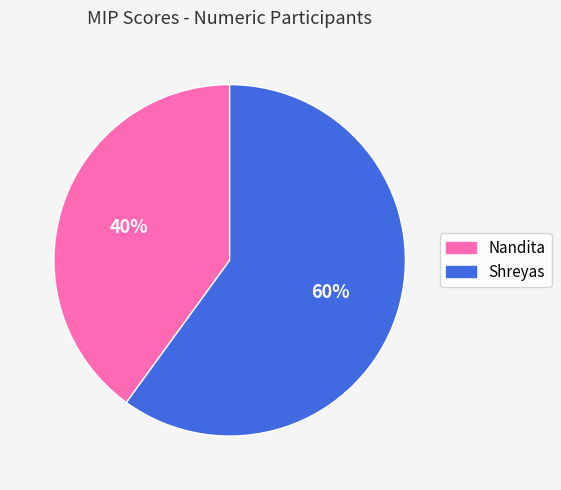

Is it true that Shreyas is 74% of the pie?

False